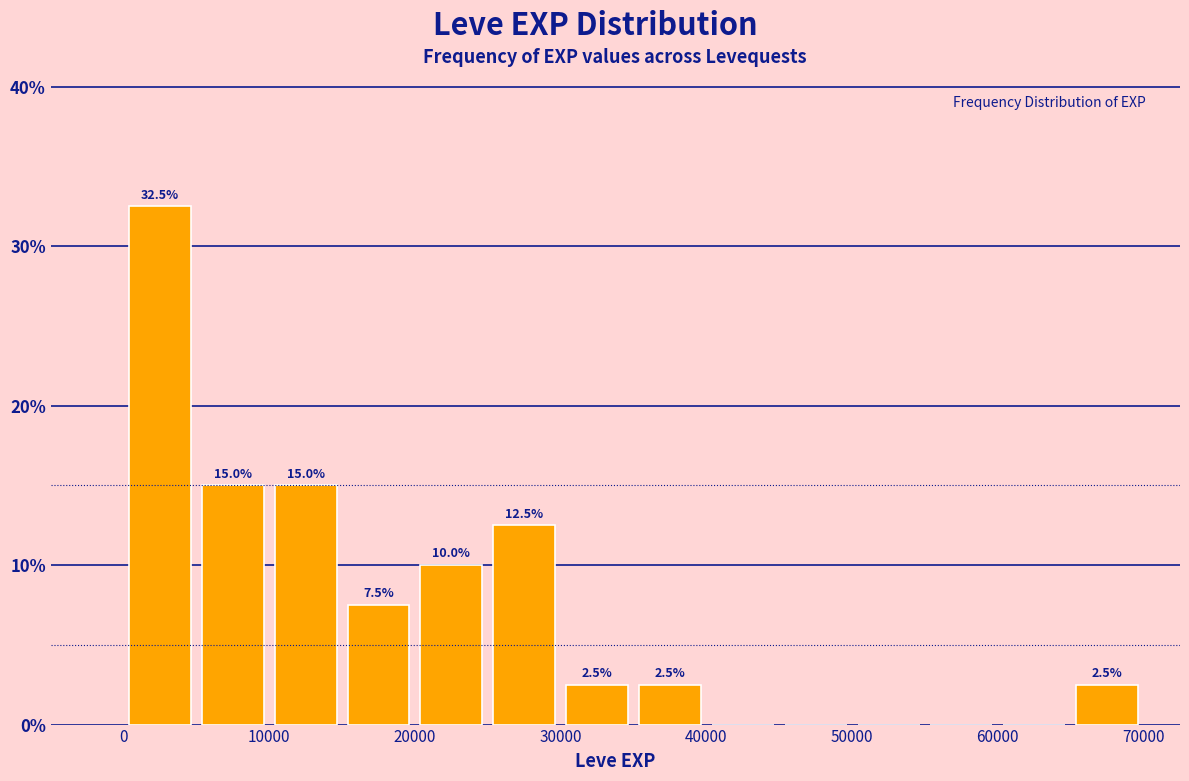

Over which range of the x-axis is the bar tallest?

0 to 5000